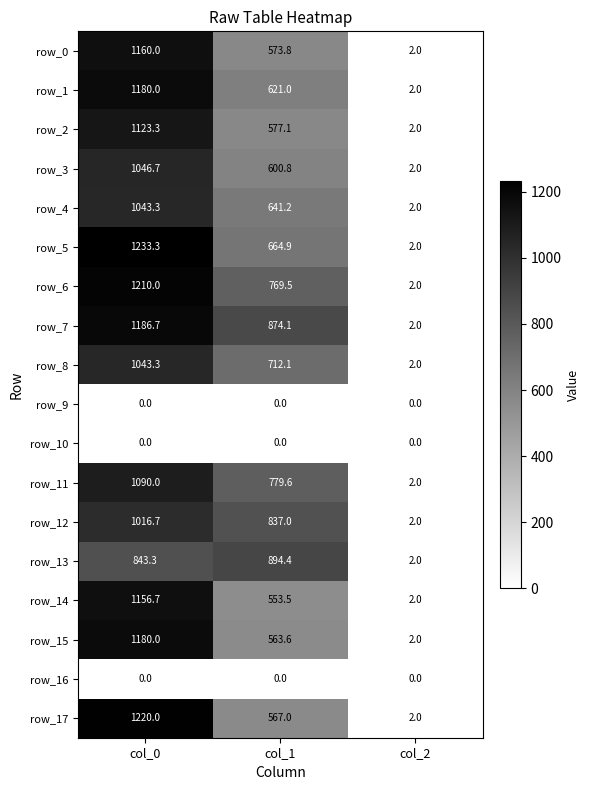

What value does the row_13 series have at col_0?

843.3